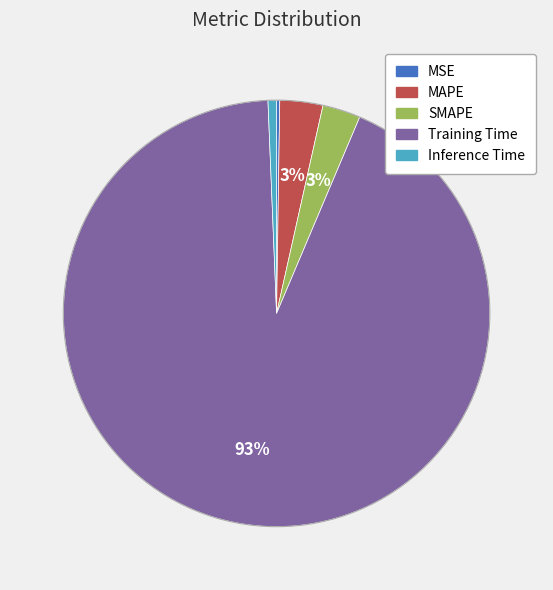

Which slice is the largest?

Training Time